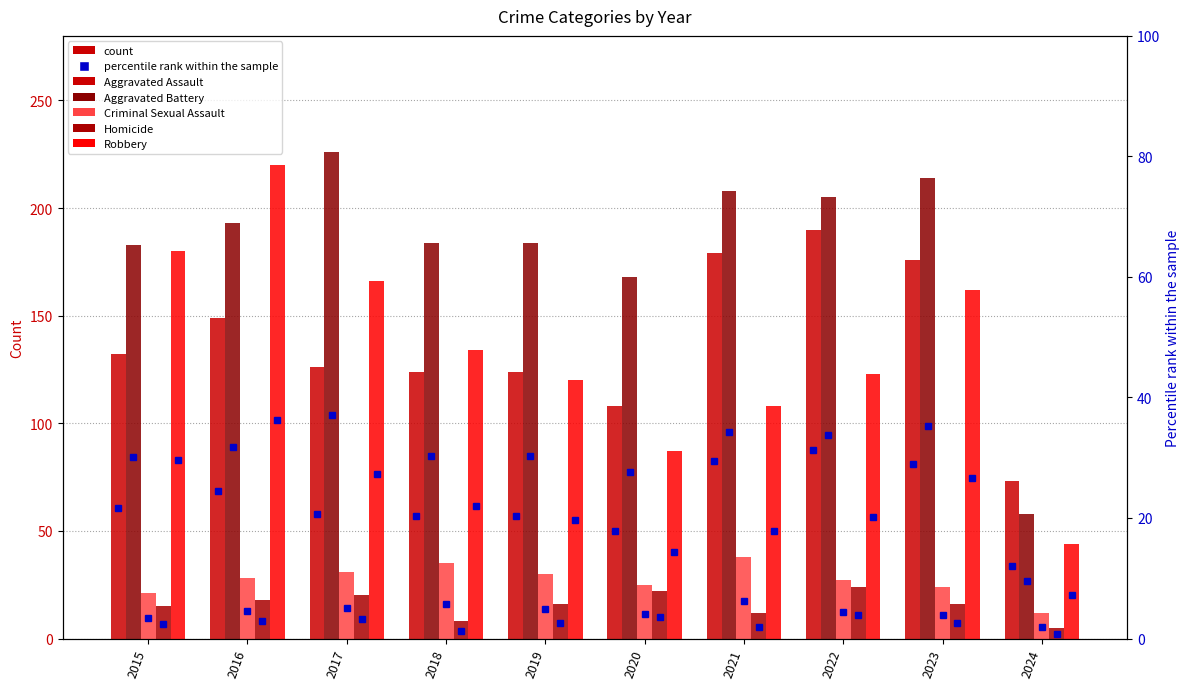

The Homicide series shows 16.0 at 2019. True or false?

True